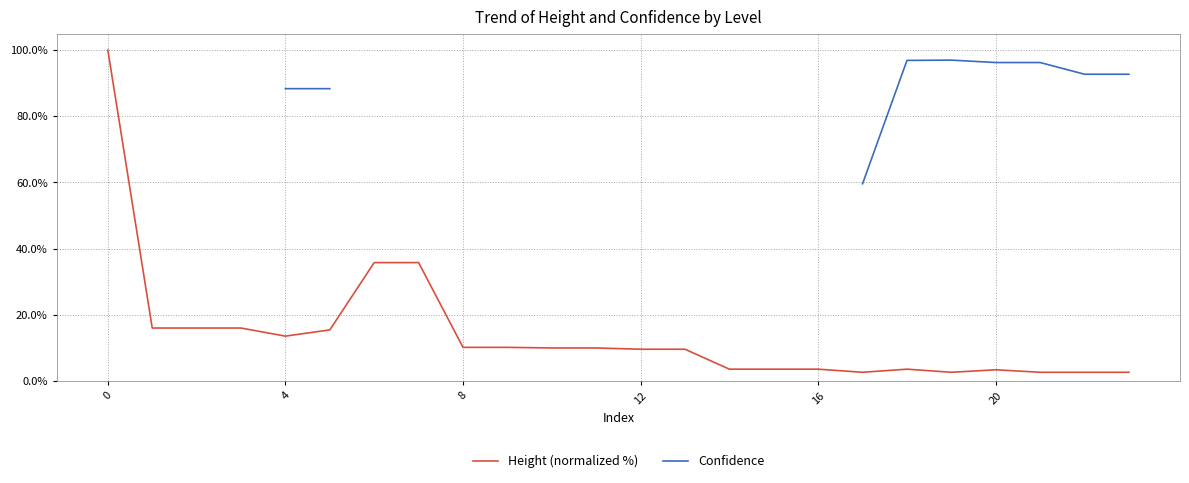

What is the highest value of the Height (normalized %) series?

100.0